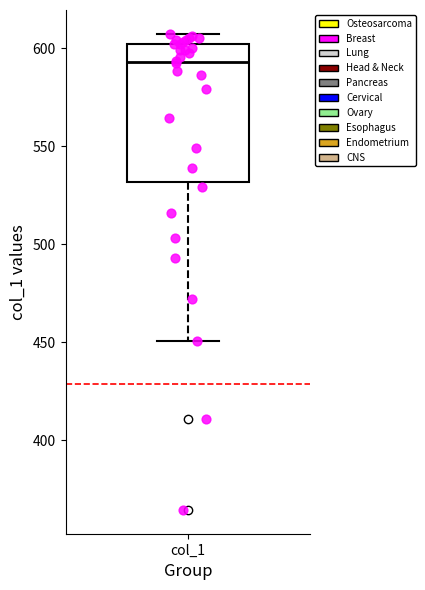

Transcribe this box plot: give where the median line is, the range the box spans, and where the two whiskers end, as read against the y-axis. The values are not printed on the chart, so give them approximately, as read against the axis.

median 595, box 530 to 600, whiskers 450 to 605